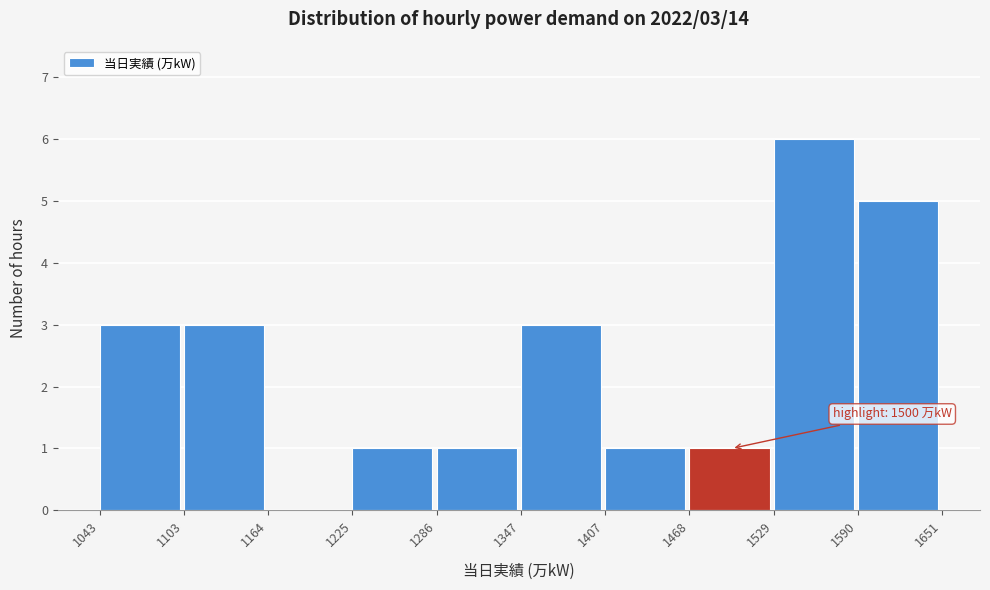

Over which range of the x-axis is the bar tallest?

1529 to 1590